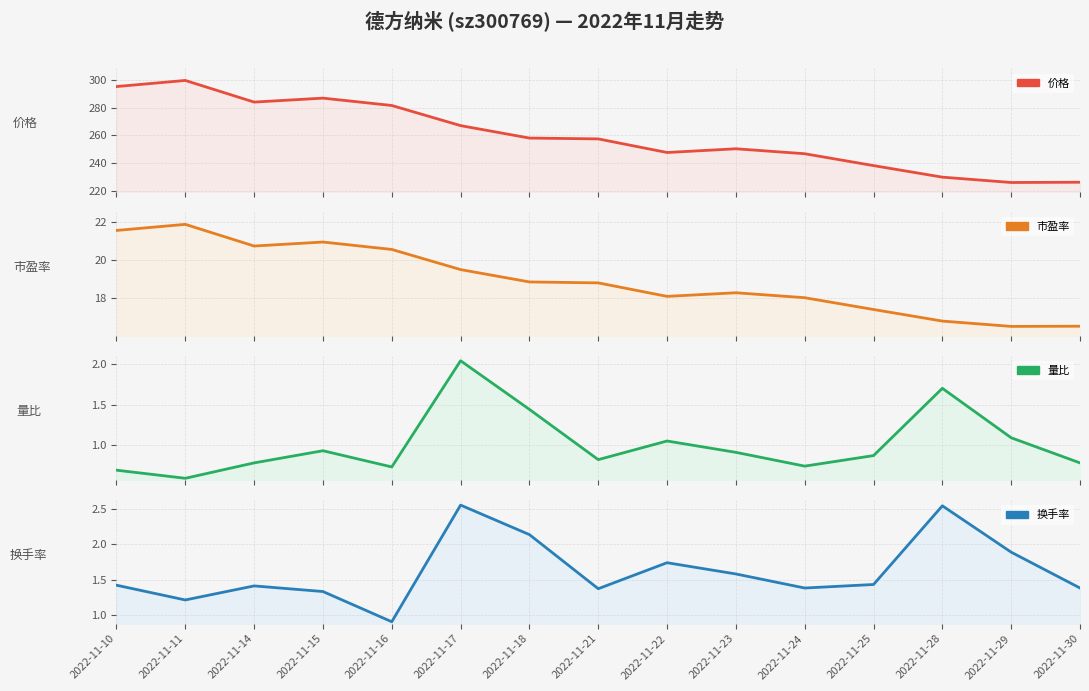

True or false: 市盈率 has a value of 16.5 at 2022-11-29.

True